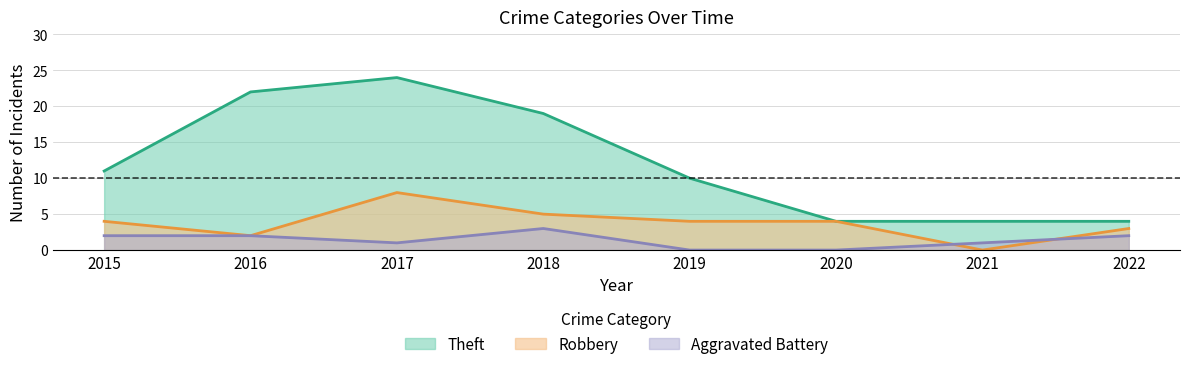

What is the difference between the Robbery values at 2019 and 2022?

1